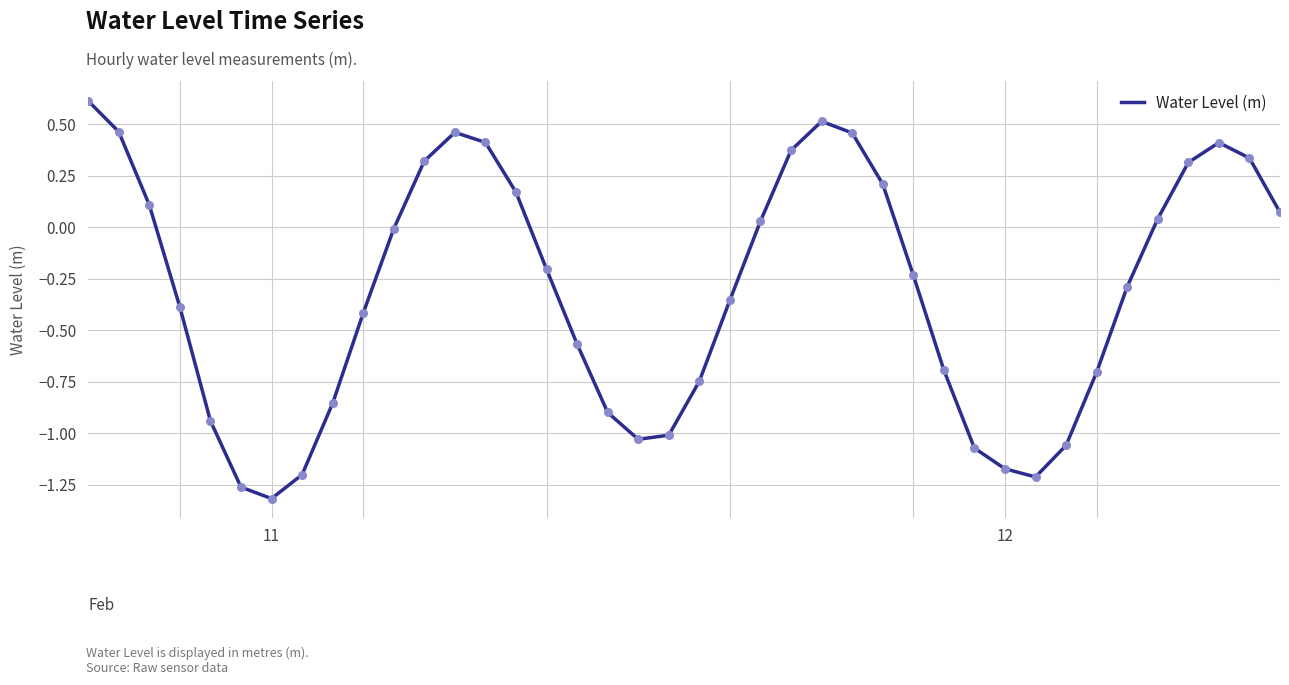

What is the maximum value shown in the chart?

0.6